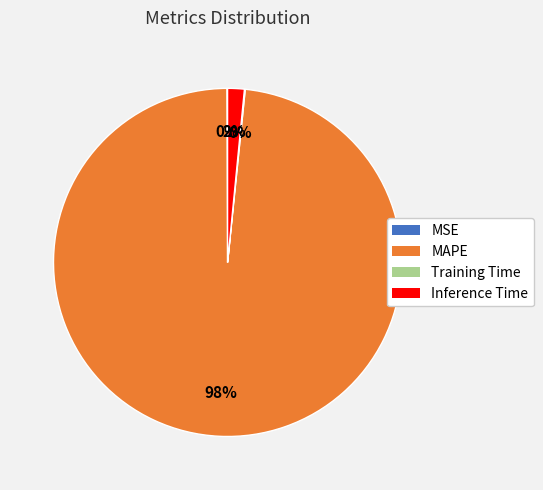

Is there a majority slice in this chart?

Yes